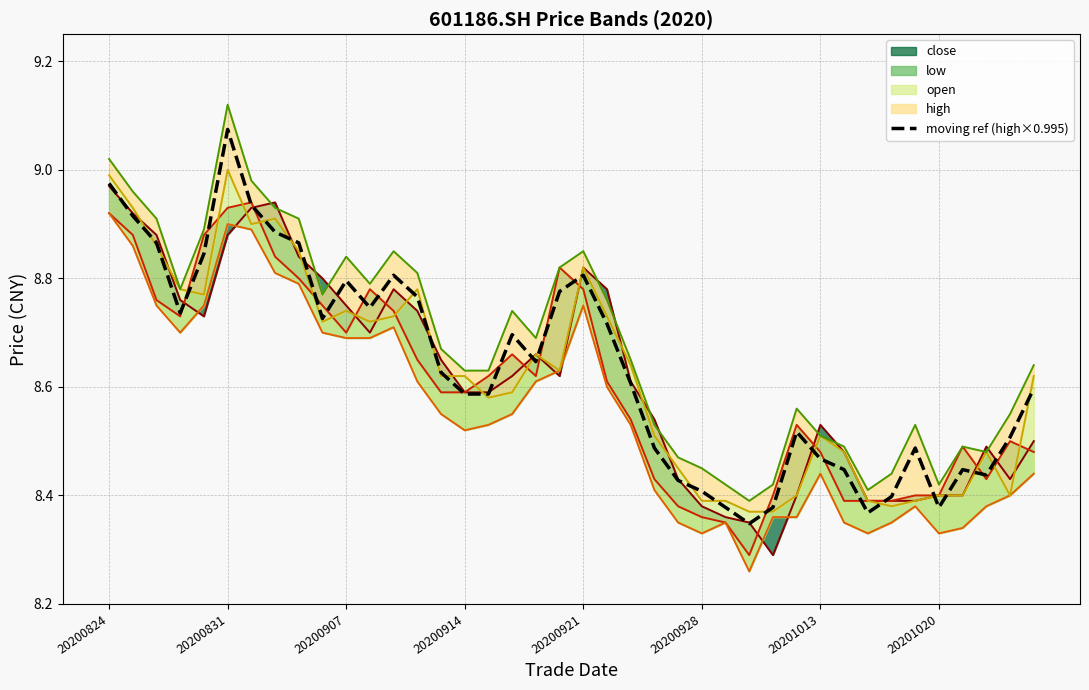

The value of moving ref (high×0.995) at 20200928 is 8.4. True or false?

True